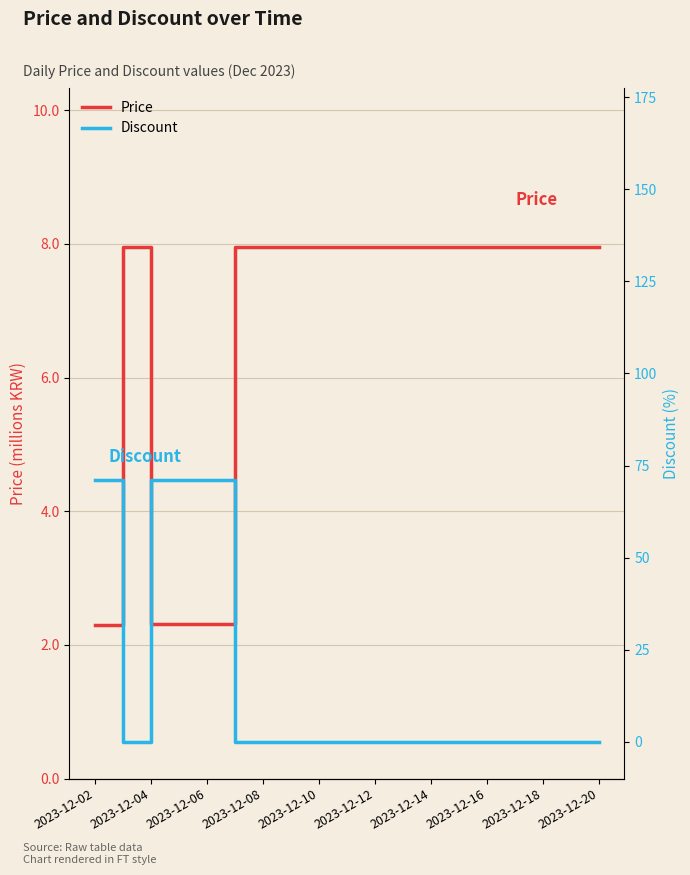

How many categories are shown in the chart?

19